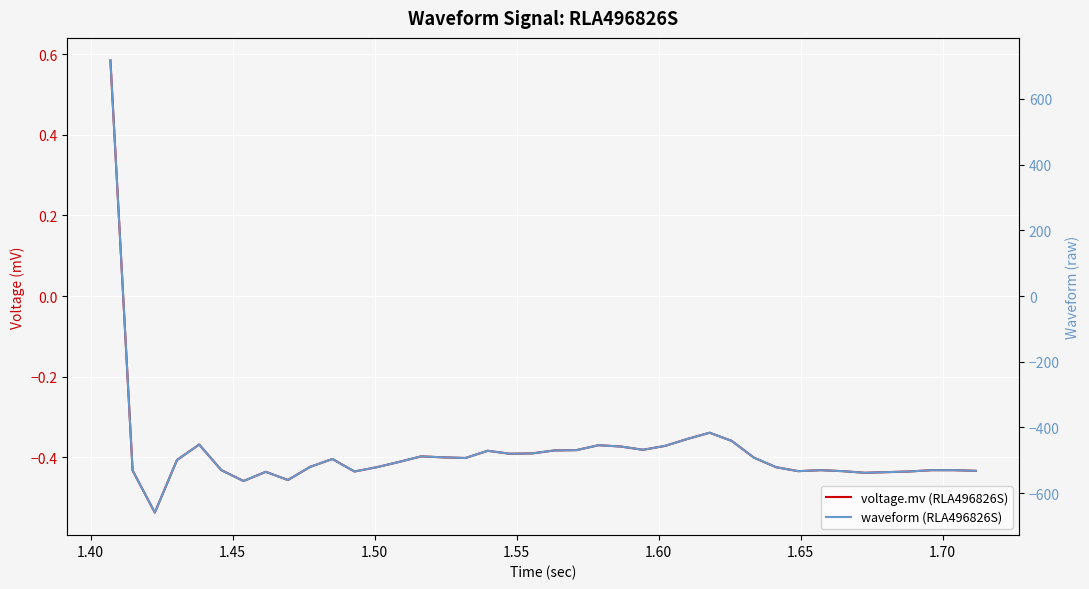

What are all the series names shown in the legend?

voltage.mv (RLA496826S), waveform (RLA496826S)